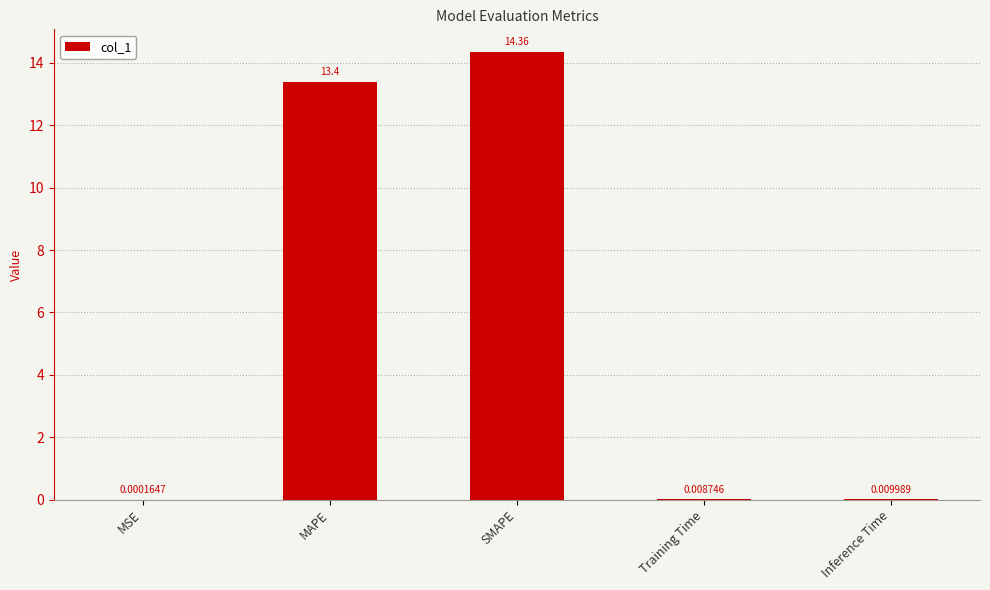

Where is the data nearest to the value 7?

MAPE